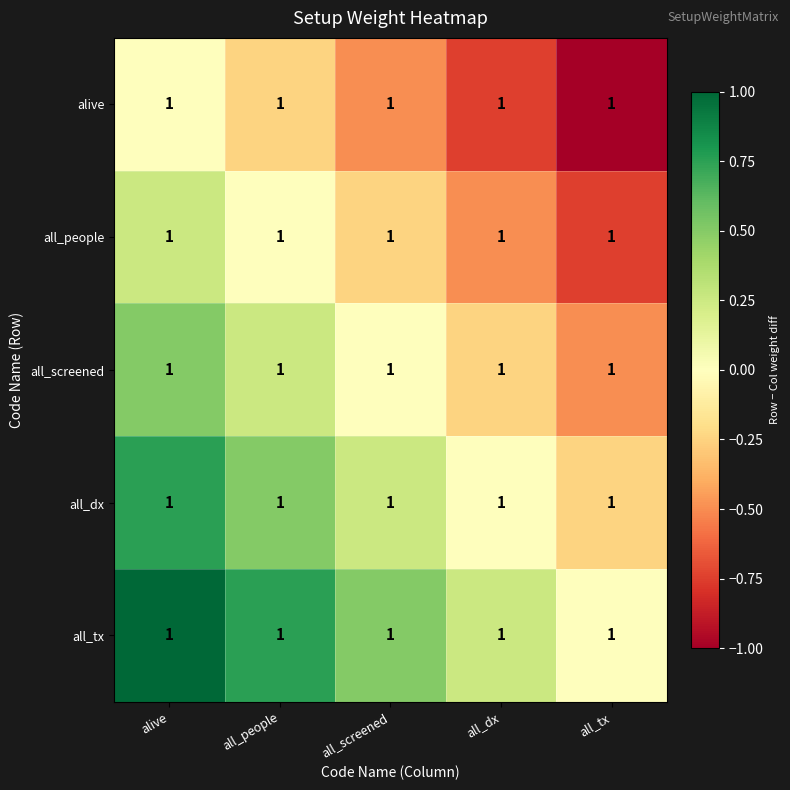

How many values in the all_dx series are below 0?

1